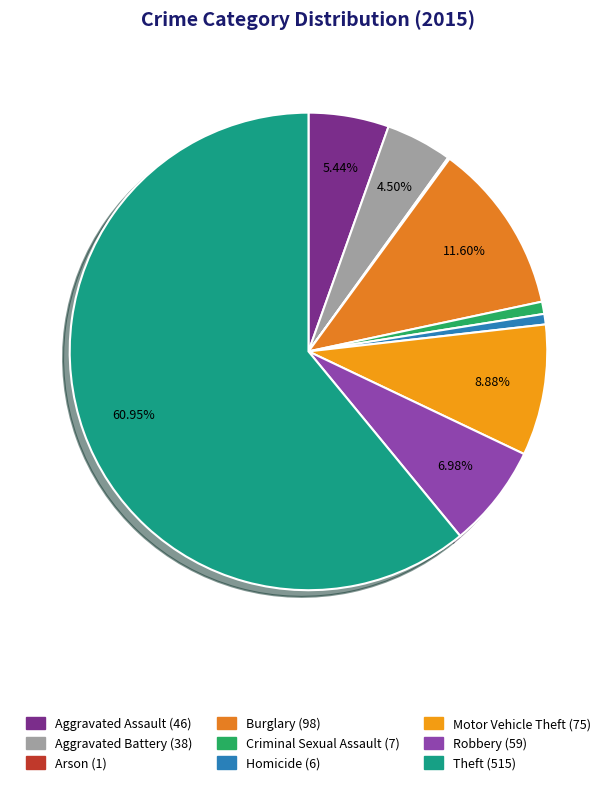

To the nearest percent, what is the combined percentage of Aggravated Battery and Motor Vehicle Theft?

13%